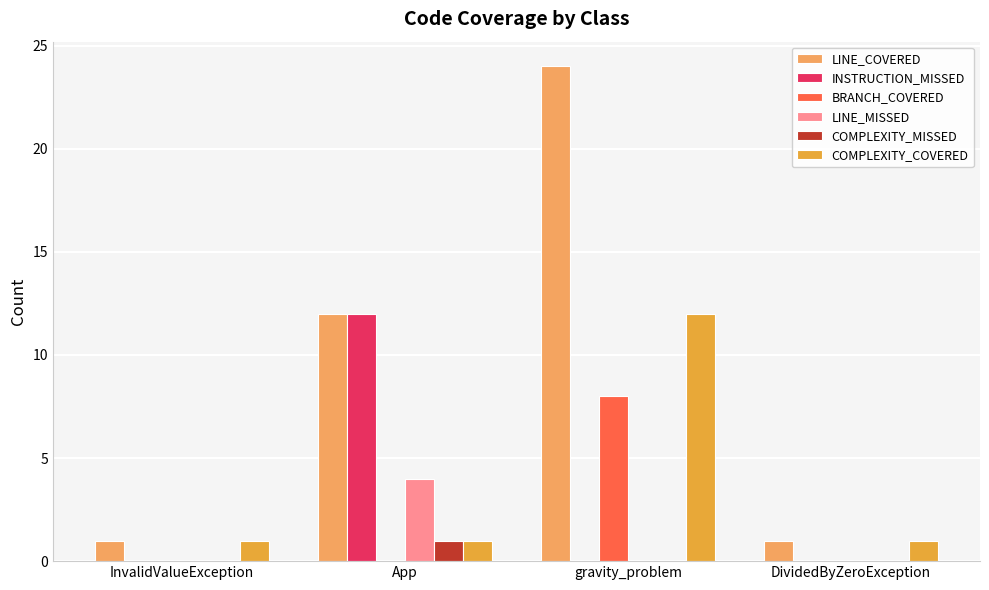

Which series changed the most between gravity_problem and DividedByZeroException?

LINE_COVERED